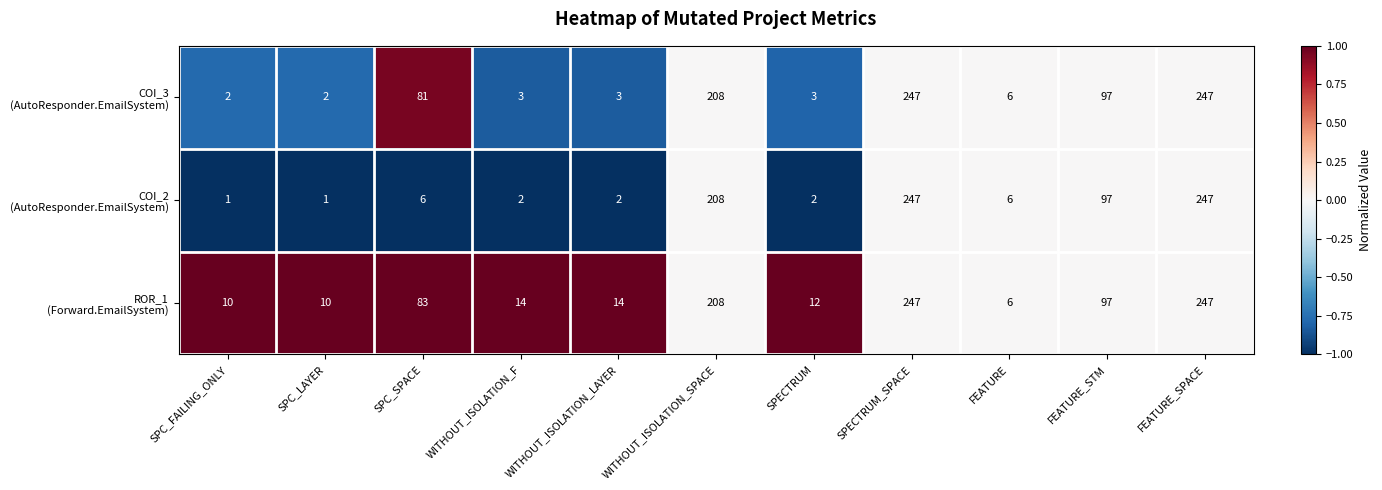

At how many categories does at least one series exceed 42?

5